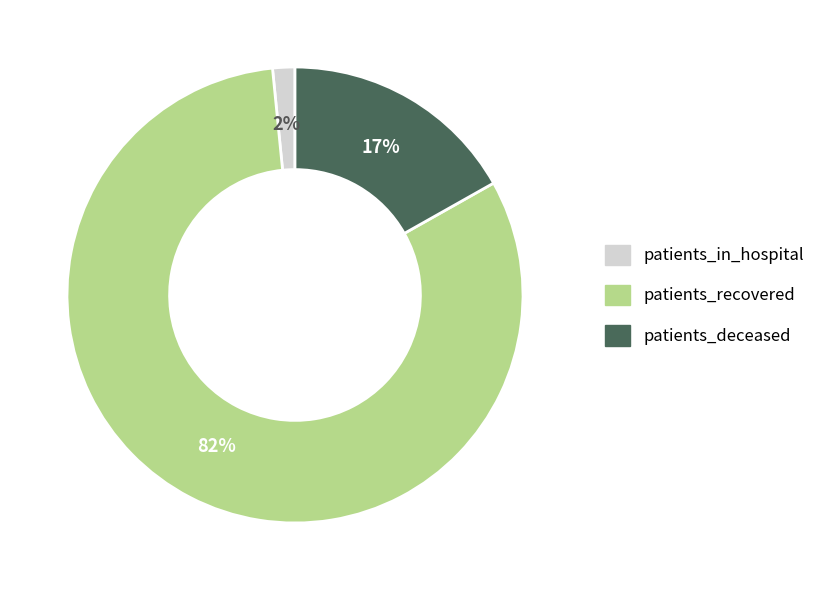

Which has a higher value, patients_recovered or patients_deceased?

patients_recovered